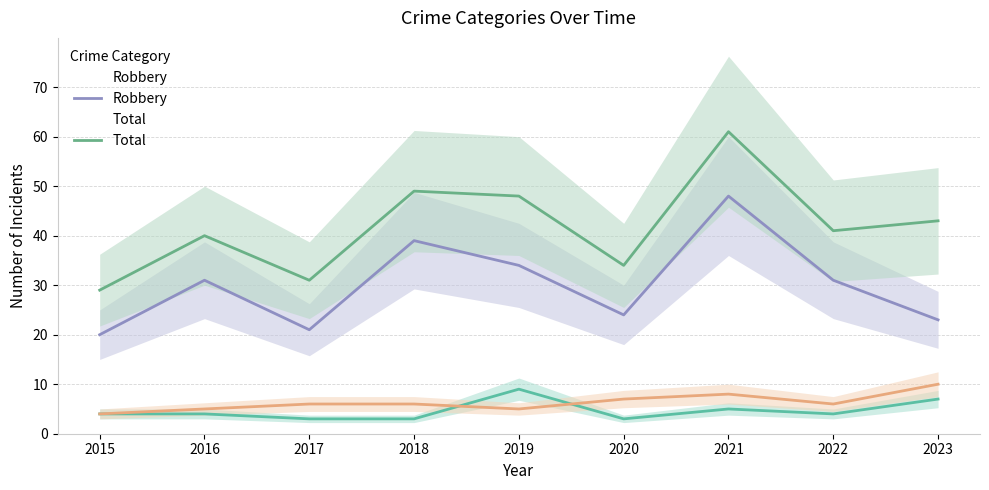

What is the spread (max minus min) of values at 2016?

36